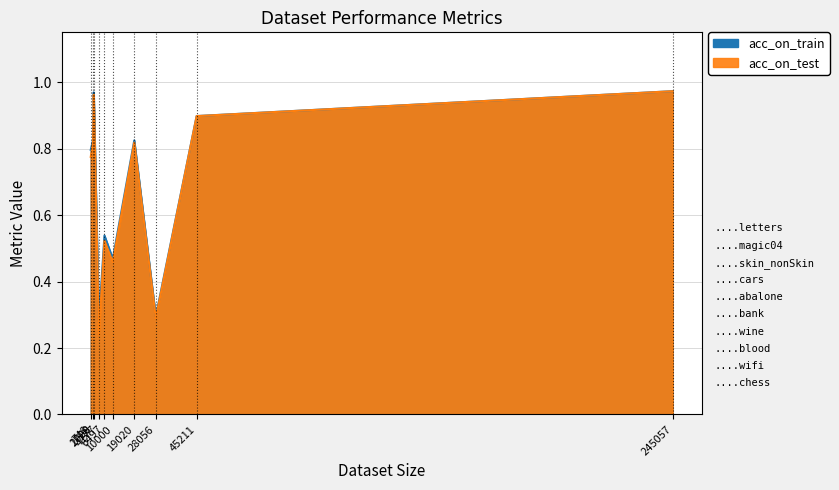

True or false: acc_on_train has a value of 1.3 at wifi.

False